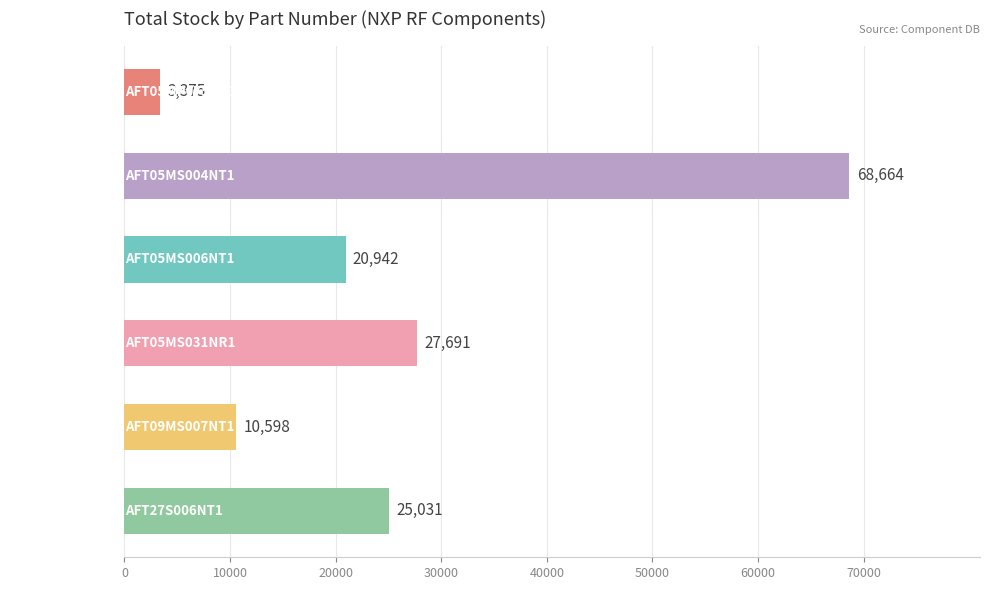

Reading top to bottom, extract all data points from this chart.

3375	68664	20942	27691	10598	25031